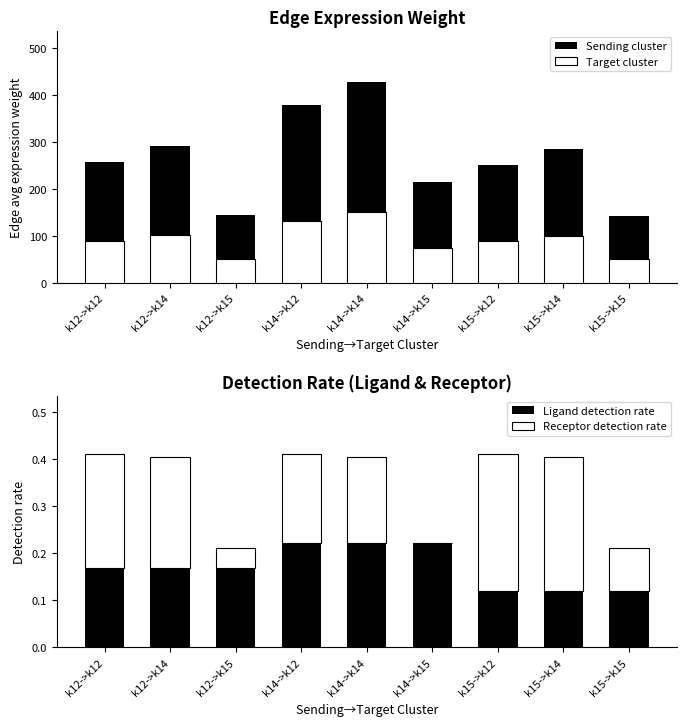

The value of Target cluster at k14->k14 is 206.9. True or false?

False